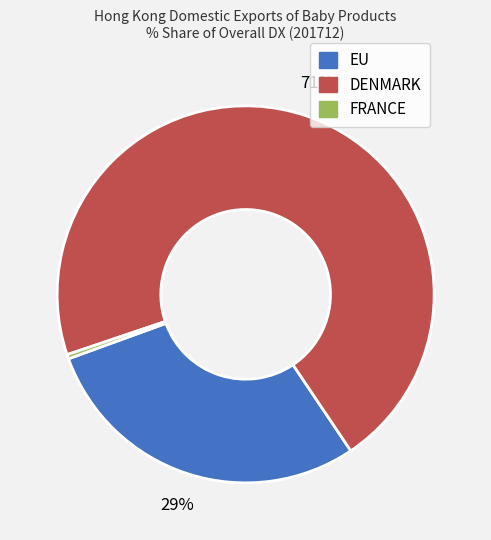

Do EU and FRANCE together represent more than half of the pie?

No